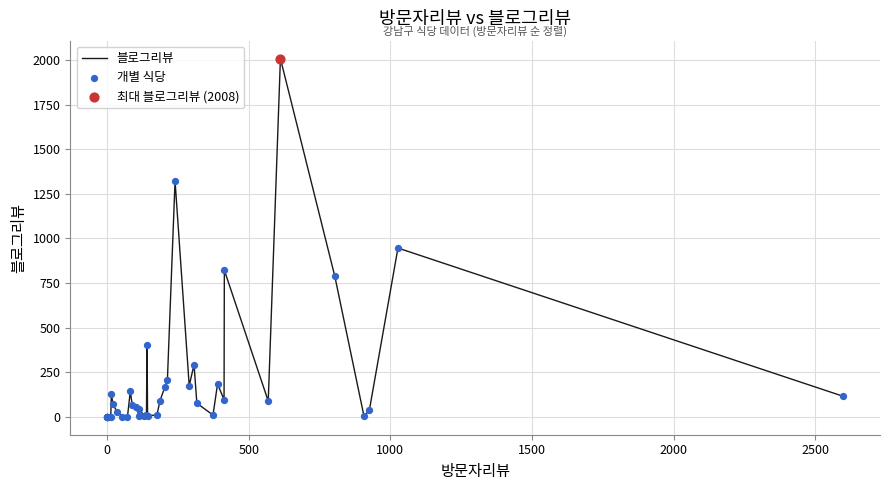

At how many categories does at least one series exceed 848?

3